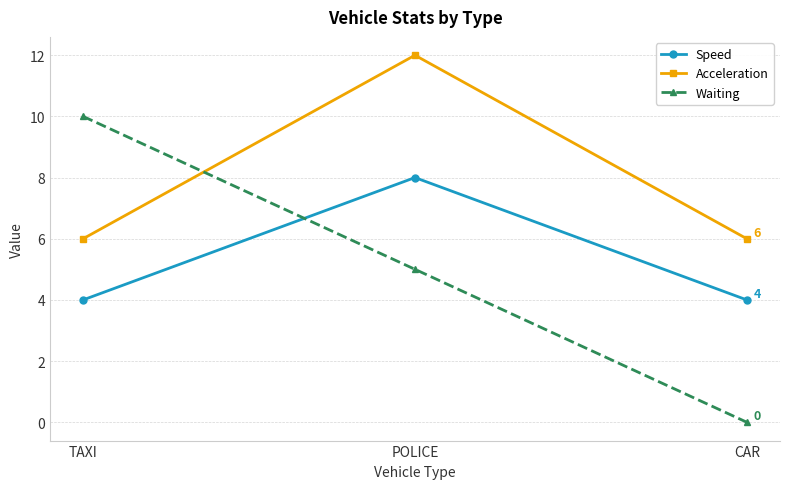

Is this an area chart (filled region under the line)?

No